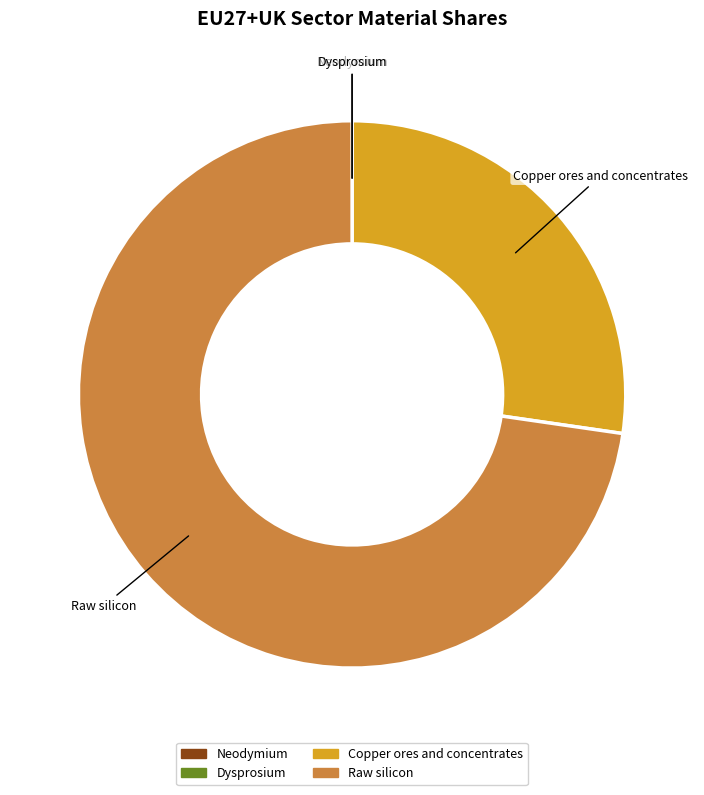

Which category has the biggest portion of the pie?

Raw silicon